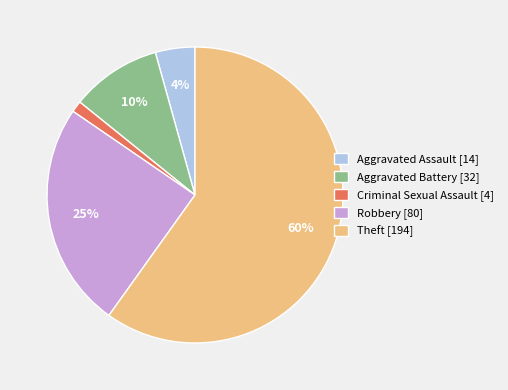

Rank the categories by value from lowest to highest.

Criminal Sexual Assault, Aggravated Assault, Aggravated Battery, Robbery, Theft